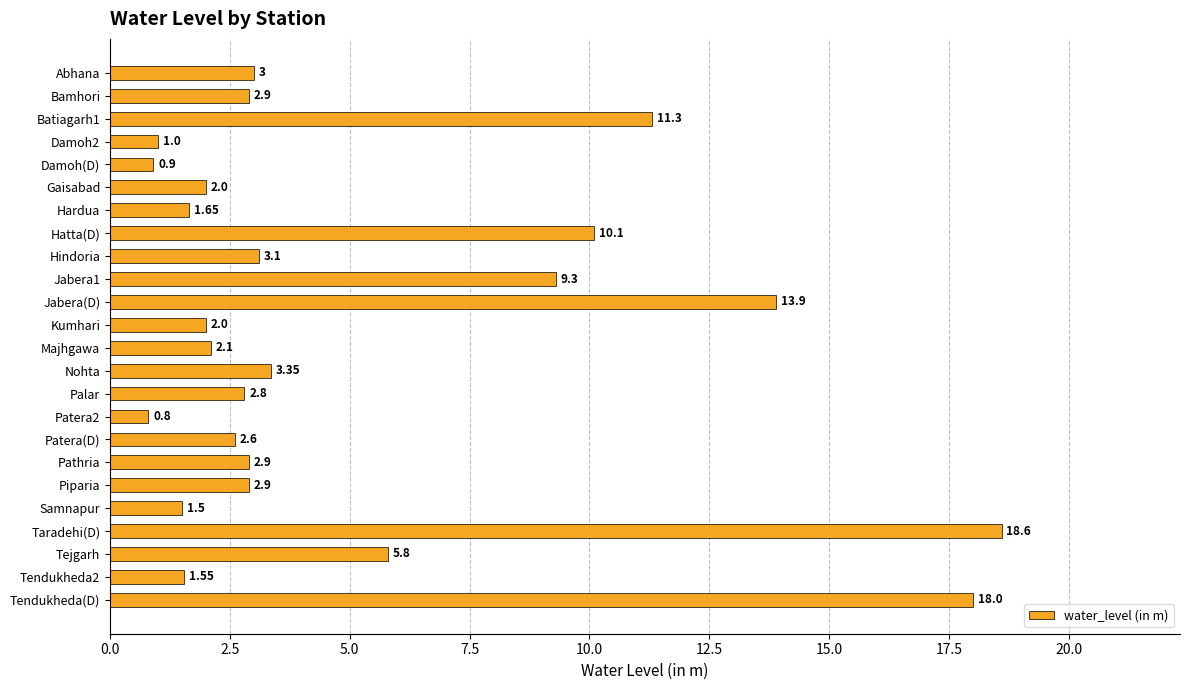

What is the label of the 19th bar from the bottom?

Gaisabad